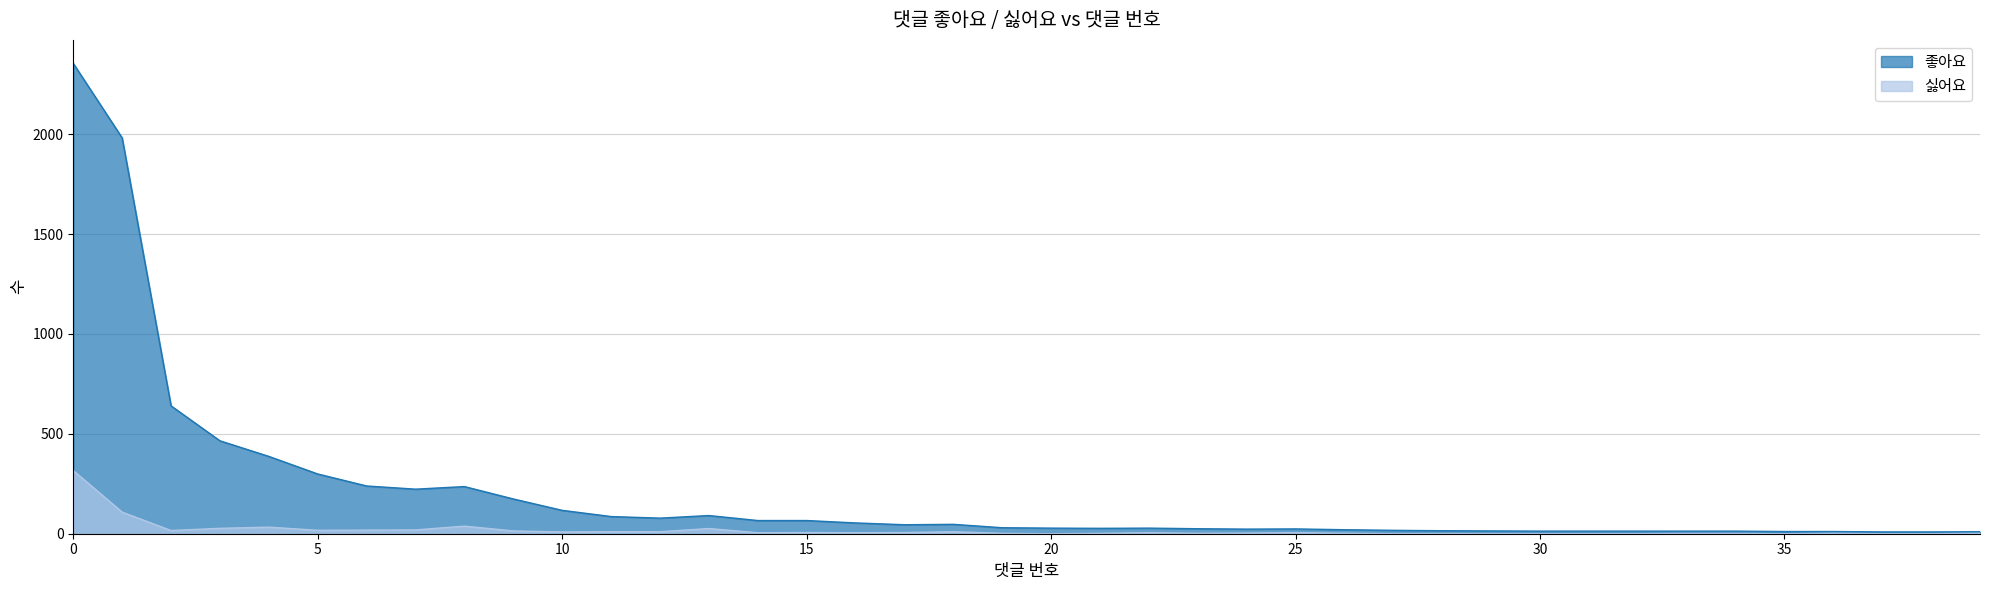

Which has a higher value, 23 or 12?

12